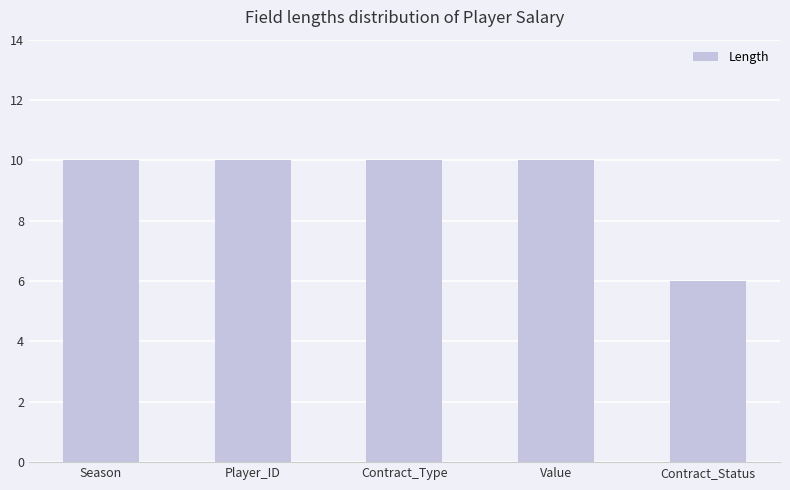

What is the label of the 2nd bar from the left?

Player_ID